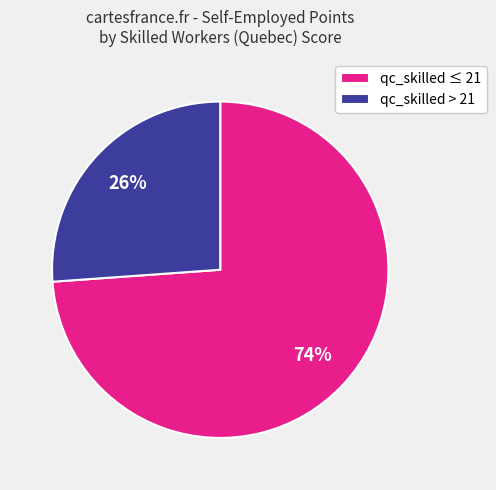

To the nearest percent, what percentage of the pie is qc_skilled > 21?

26%